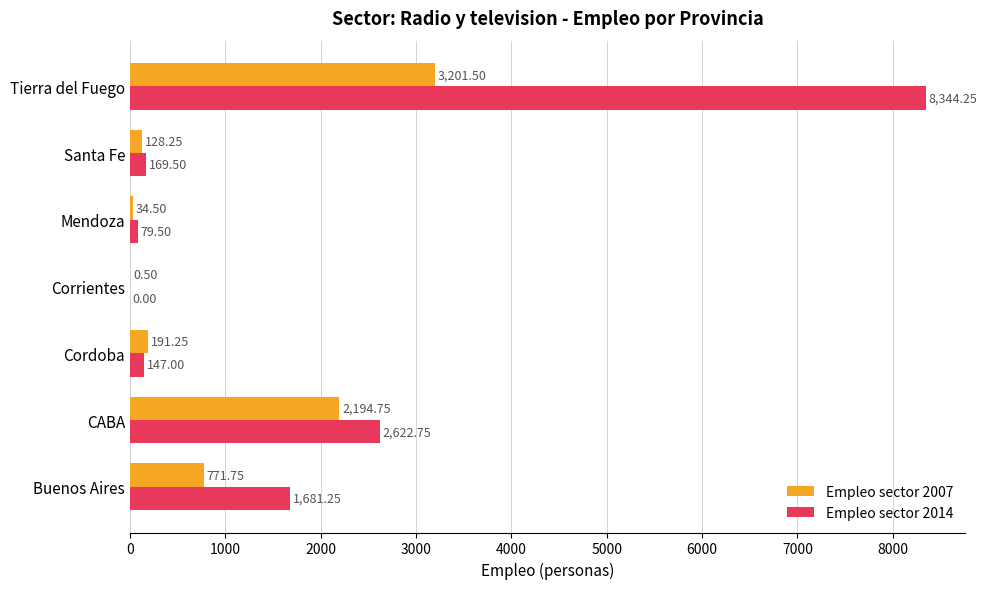

At which label is Empleo sector 2007 closest to 1601?

CABA